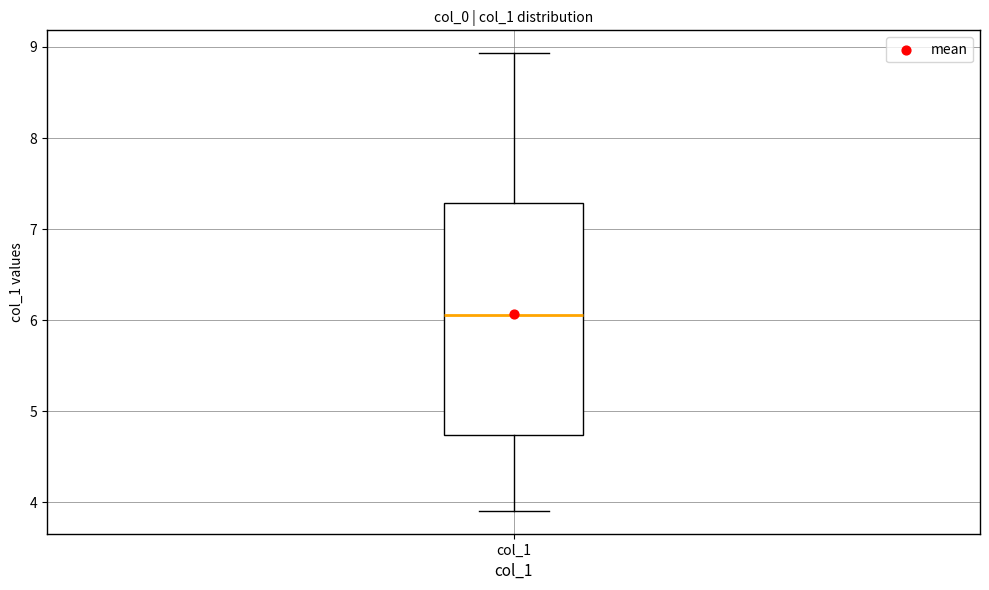

Transcribe this box plot: give where the median line is, the range the box spans, and where the two whiskers end, as read against the y-axis. The values are not printed on the chart, so give them approximately, as read against the axis.

median 6.1, box 4.7 to 7.3, whiskers 3.9 to 8.9